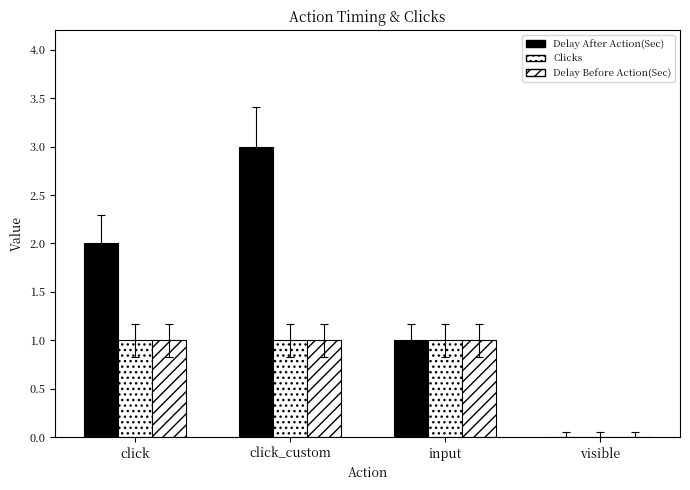

What is the difference between the second highest and minimum values in the Delay Before Action(Sec) series?

1